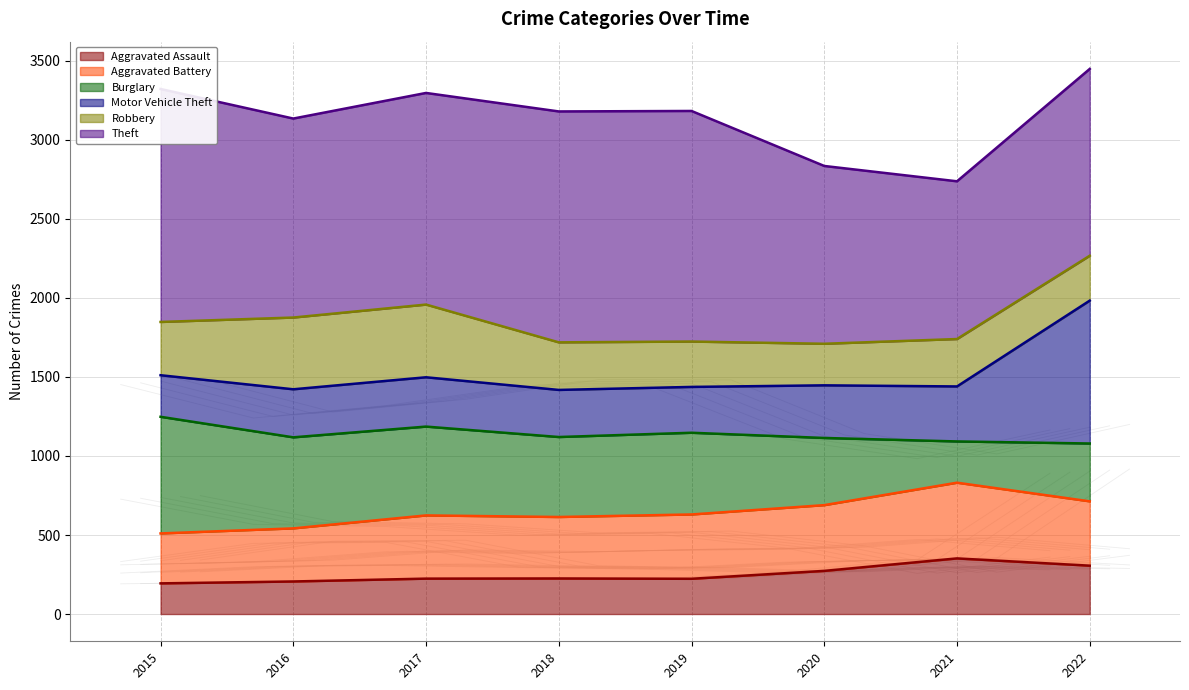

Reading right to left, what are all the values shown in this chart?

Aggravated Assault: 301.4	346.7	268.9	219.7	221.6	220.6	202.9	191.1
Aggravated Battery: 400.9	471.8	409.8	400.9	383.2	394.0	331.0	311.3
Burglary: 360.5	257.1	418.6	509.2	498.4	553.6	567.4	726.9
Motor Vehicle Theft: 897.2	345.4	330.5	287.8	295.8	309.7	301.7	261.0
Robbery: 279.7	295.5	259.1	282.7	296.5	453.1	447.2	331.9
Theft: 1199.7	1013.0	1141.9	1480.9	1482.9	1359.1	1277.9	1496.1